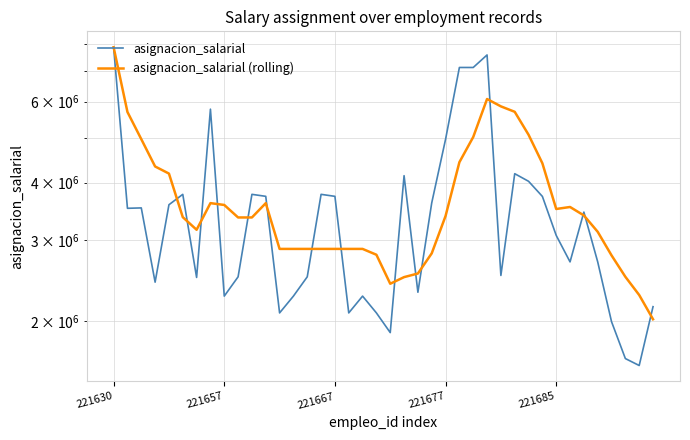

List the labels in order of asignacion_salarial value, smallest first.

38, 37, 20, 36, 12, 17, 19, 39, 18, 8, 13, 22, 221677, 6, 9, 14, 28, 33, 35, 32, 34, 221657, 221667, 221685, 23, 31, 11, 16, 10, 15, 5, 30, 21, 29, 24, 7, 25, 26, 27, 221630